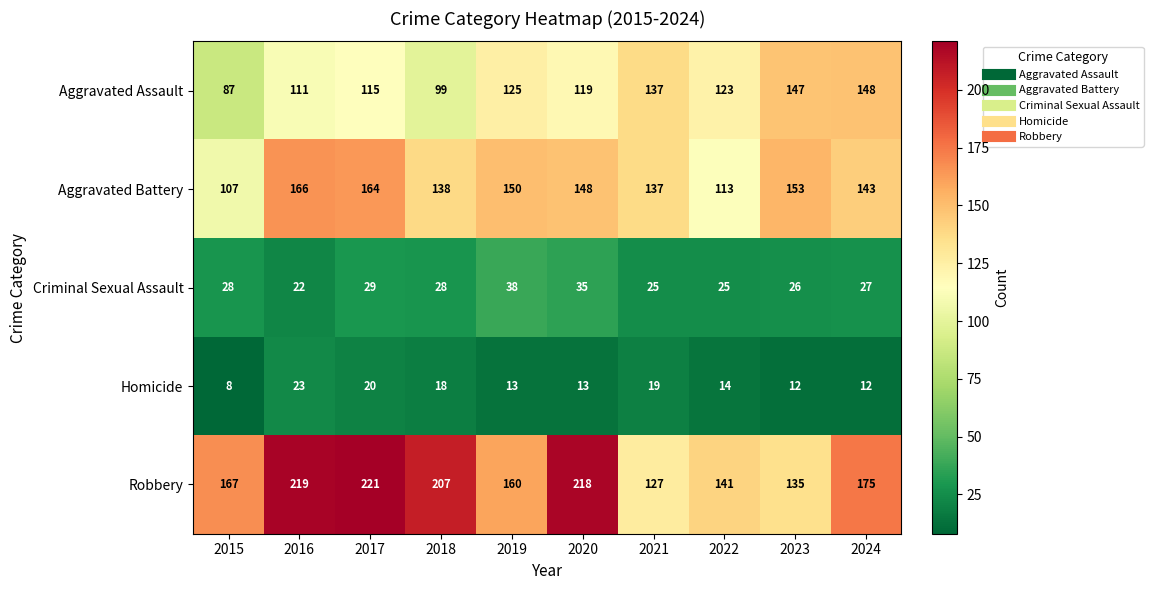

How many series are shown in this chart?

5